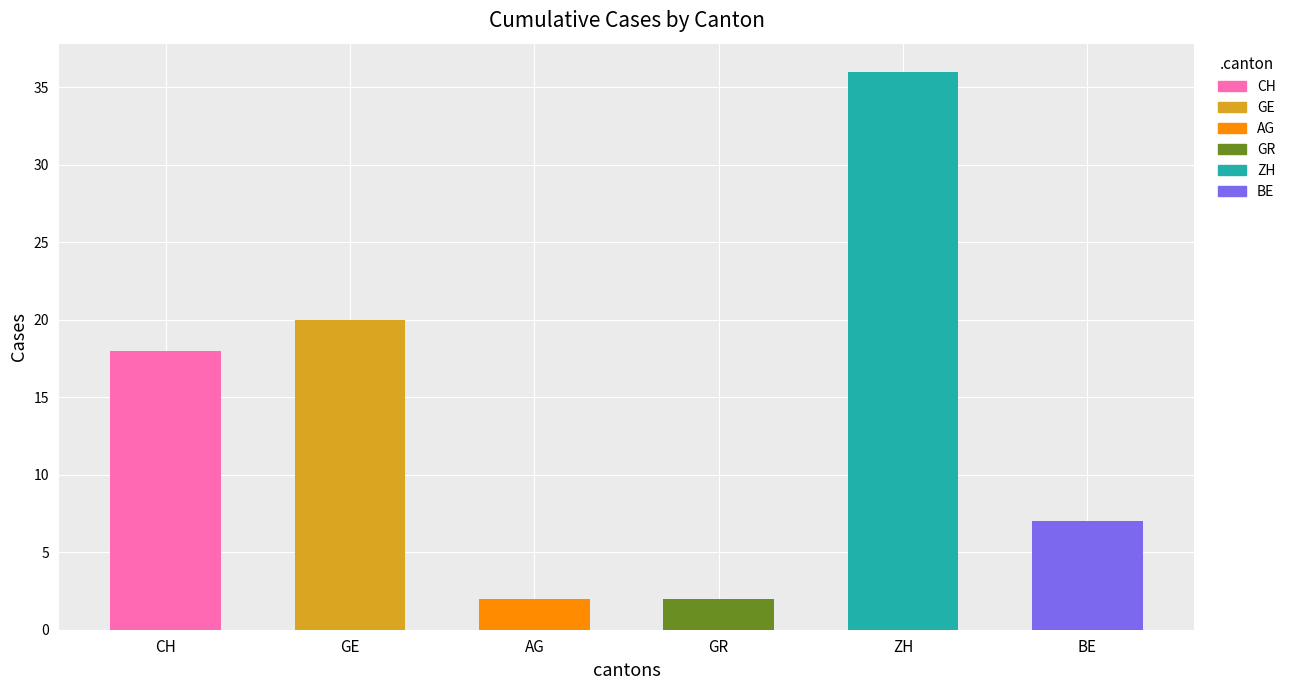

Is it true that the value at BE is 5?

False